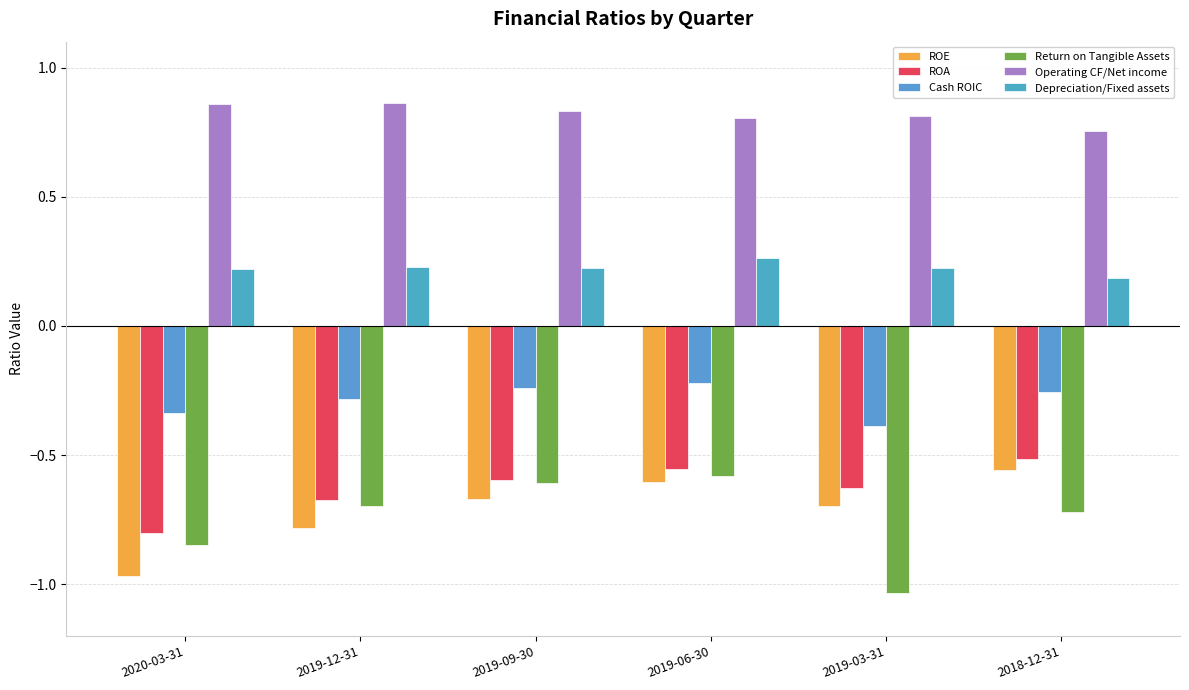

How many data points does each series have?

6